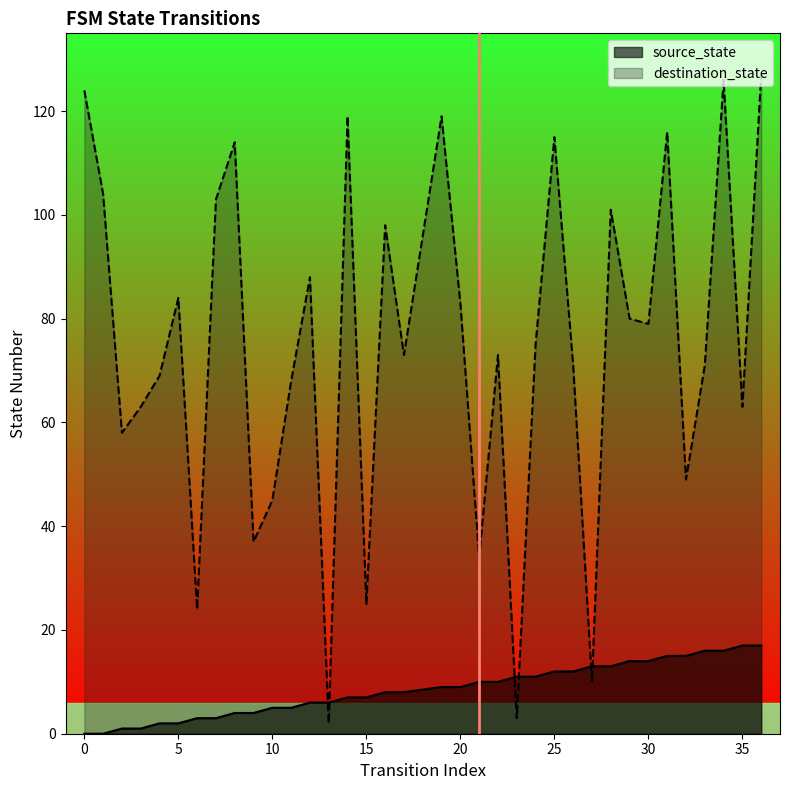

Rank the series by their maximum value, from highest to lowest.

destination_state, source_state